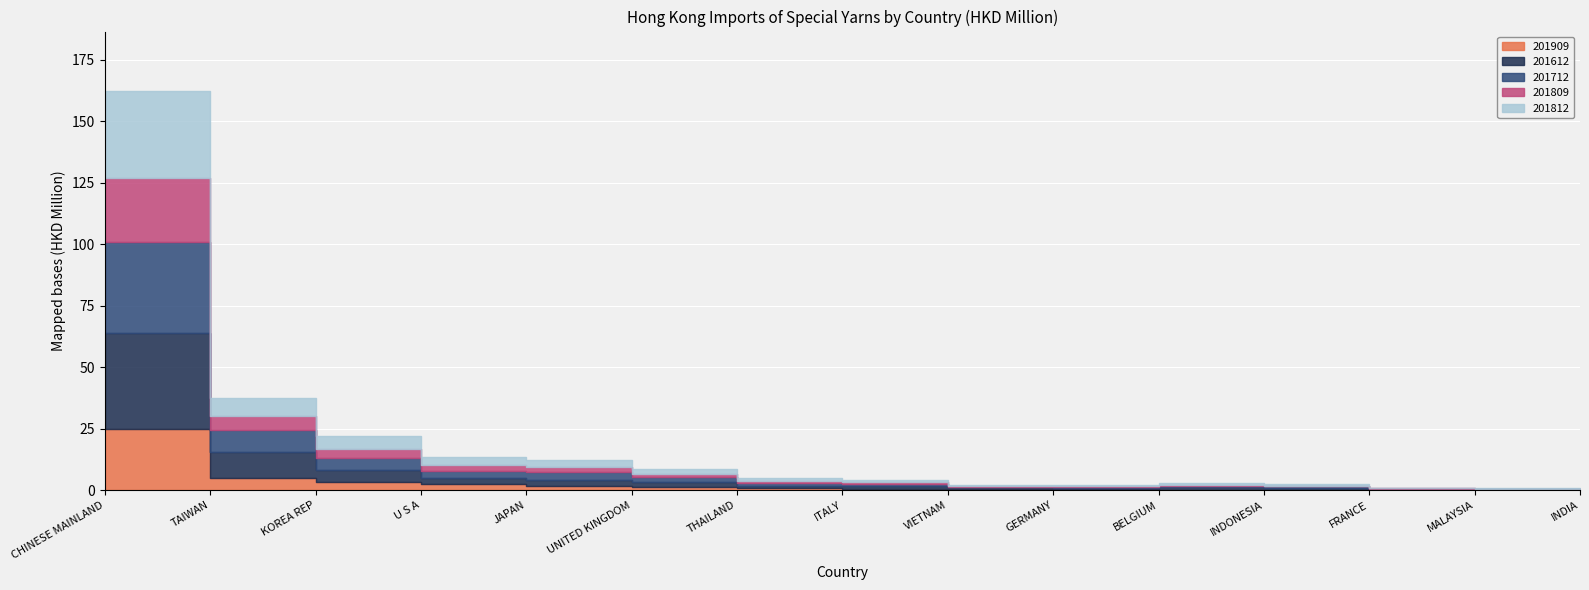

What is the difference between the second highest and minimum values in the 201812 series?

7.4